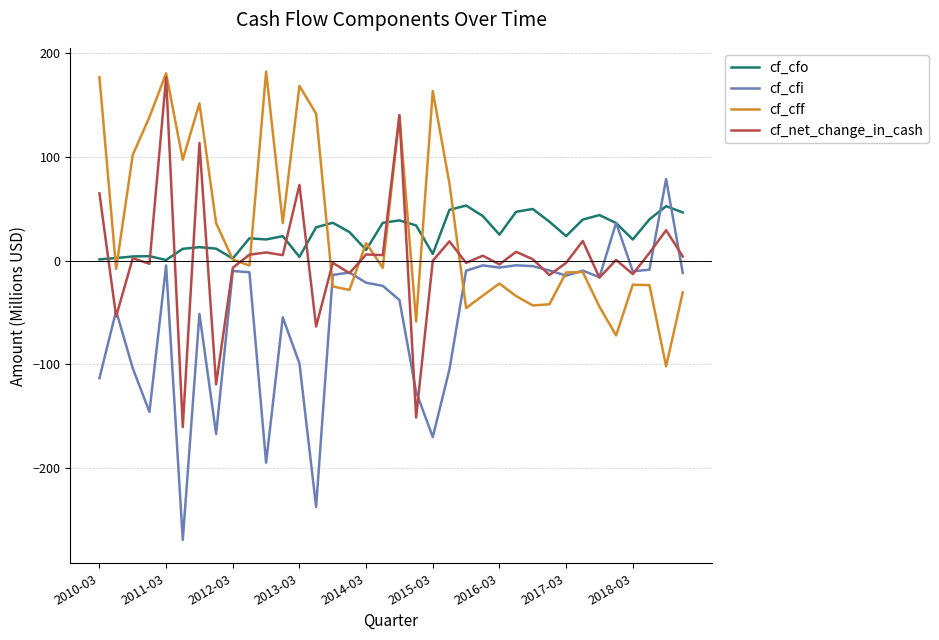

What is the minimum value shown in the chart?

-269.1